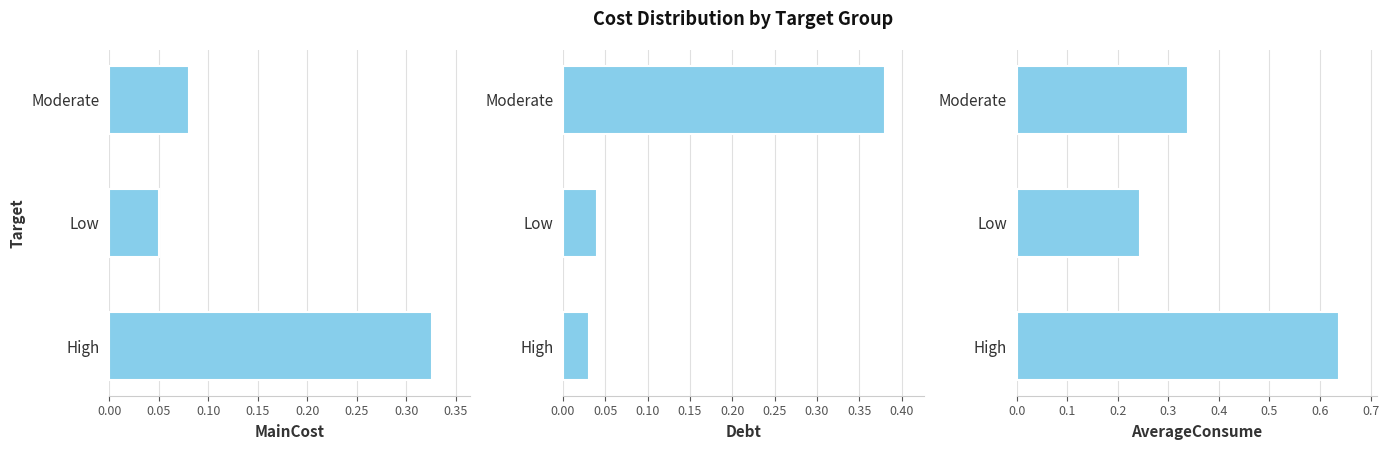

At how many categories does at least one series exceed 0?

3